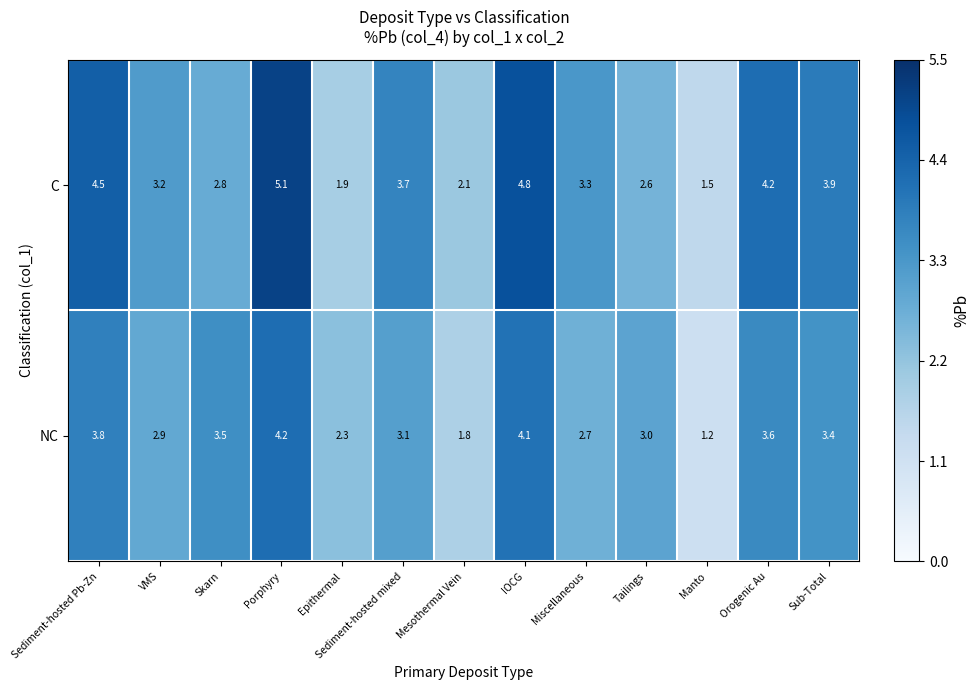

Where does the C series first go above 3?

Sediment-hosted Pb-Zn